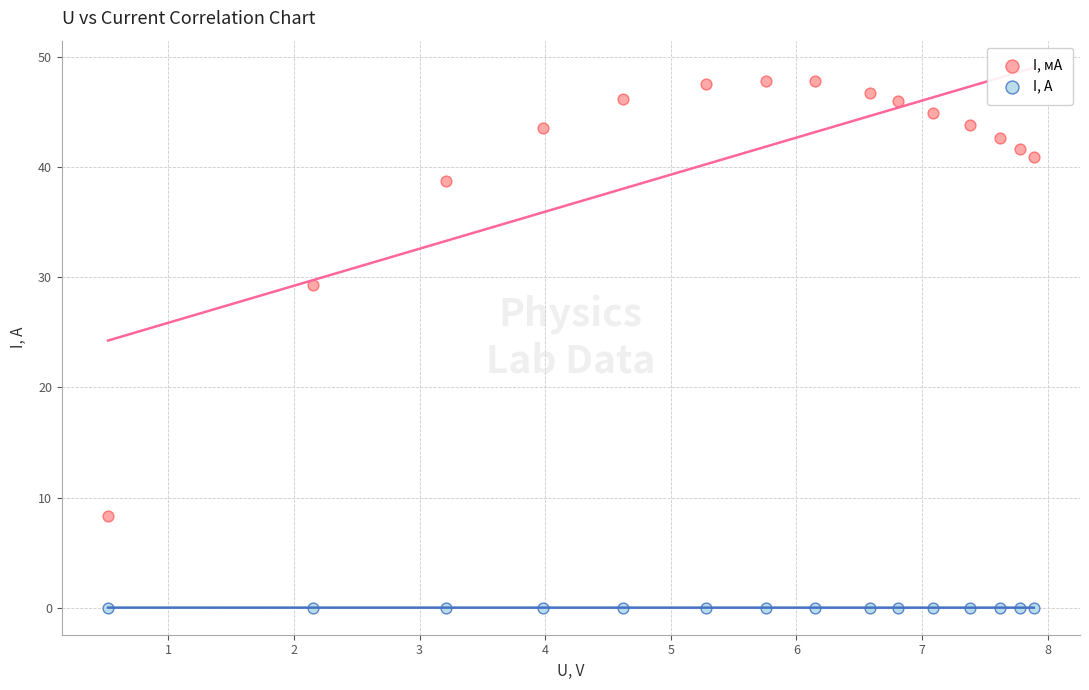

Across all data points, what is the range of X values (max minus min)?

7.4